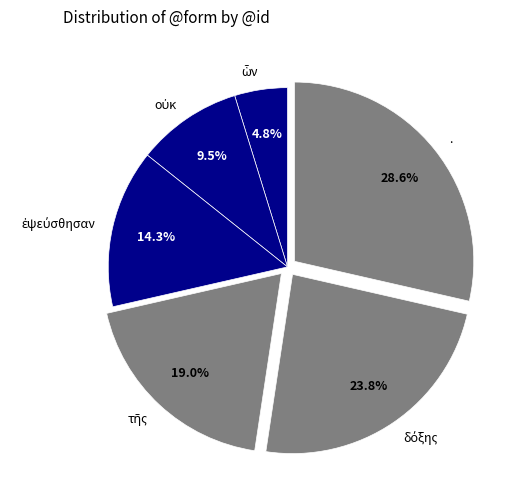

To the nearest percent, what is the average slice percentage?

17%